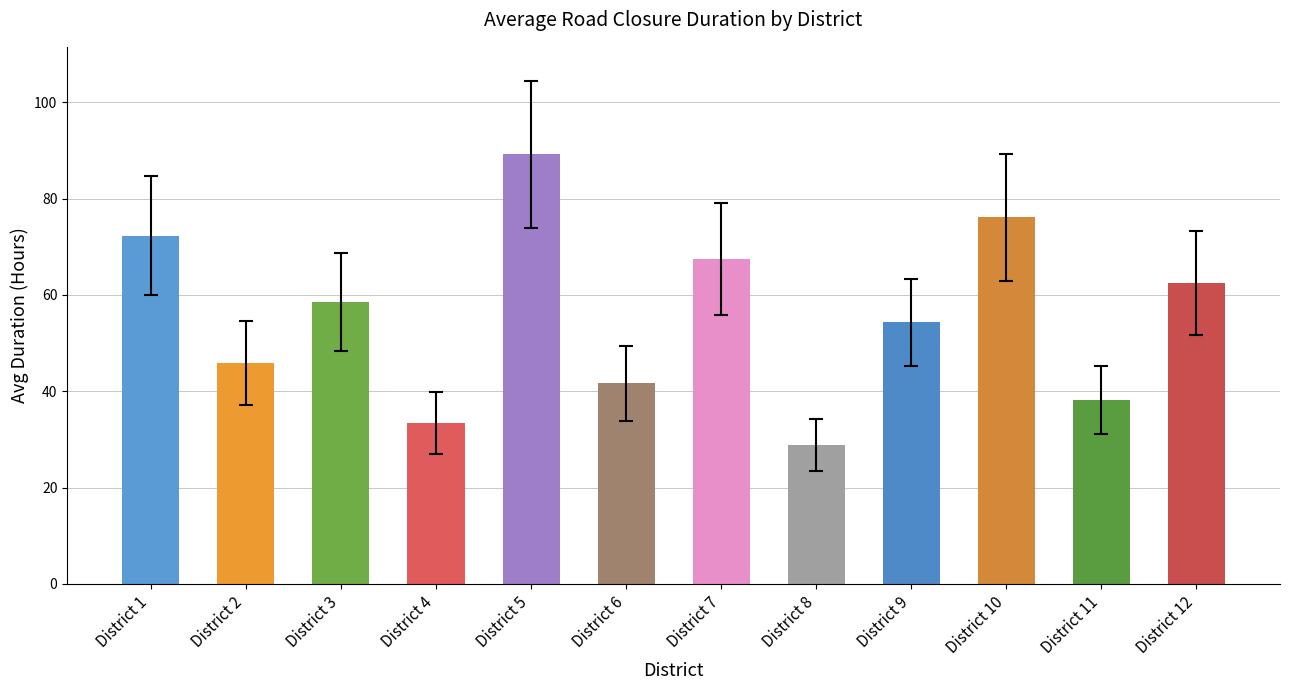

Rank the categories by value from highest to lowest.

District 5, District 10, District 1, District 7, District 12, District 3, District 9, District 2, District 6, District 11, District 4, District 8